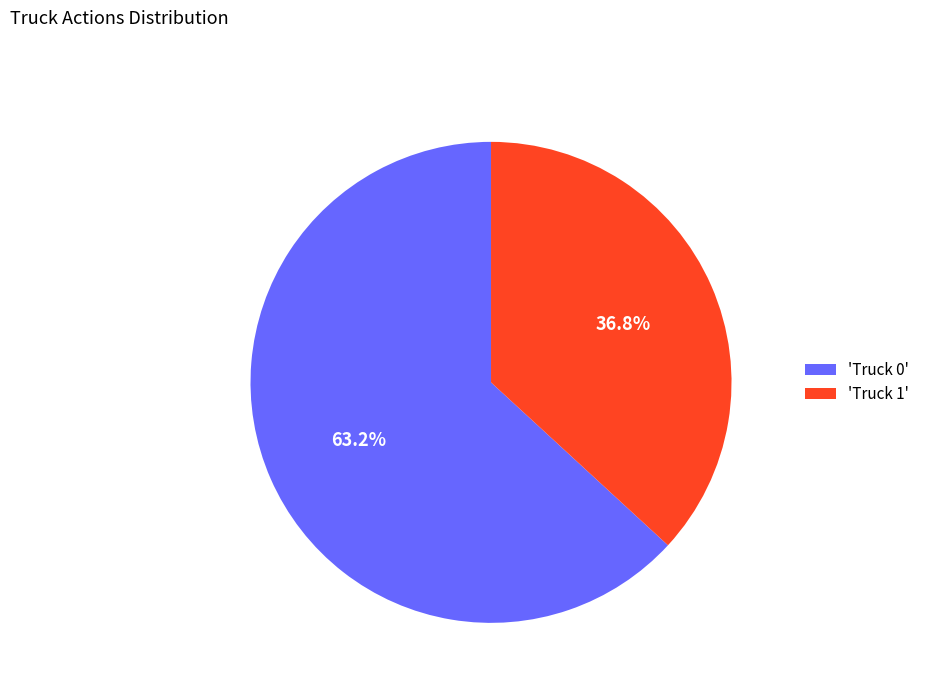

Rank the categories by value from highest to lowest.

'Truck 0', 'Truck 1'